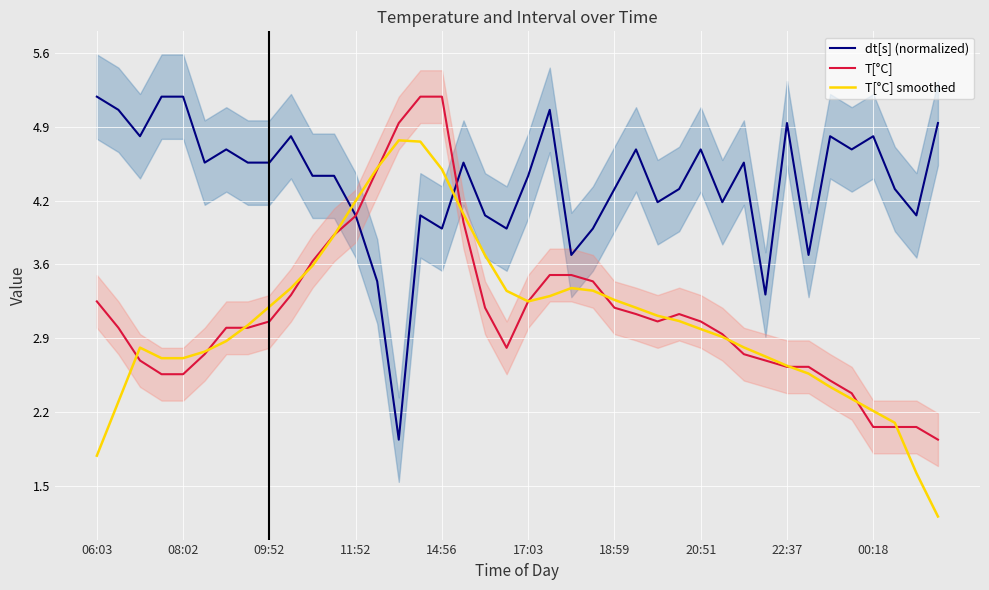

Which series has the widest spread of values?

T[°C] smoothed